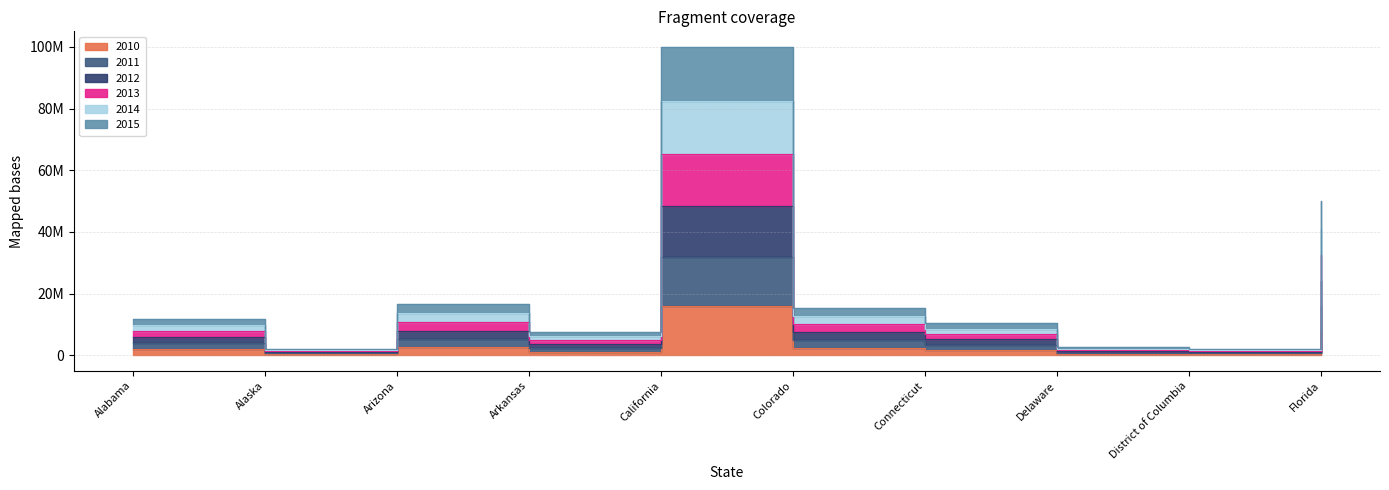

Between Connecticut and California, which is larger?

California